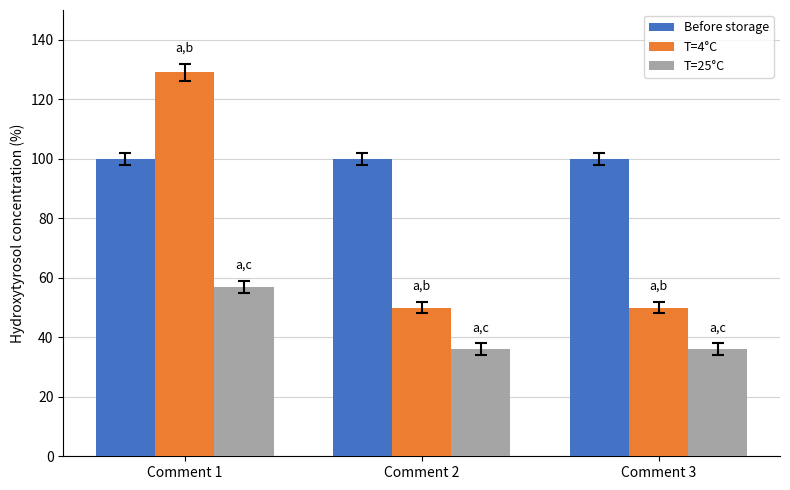

What is the highest value of the Before storage series?

100